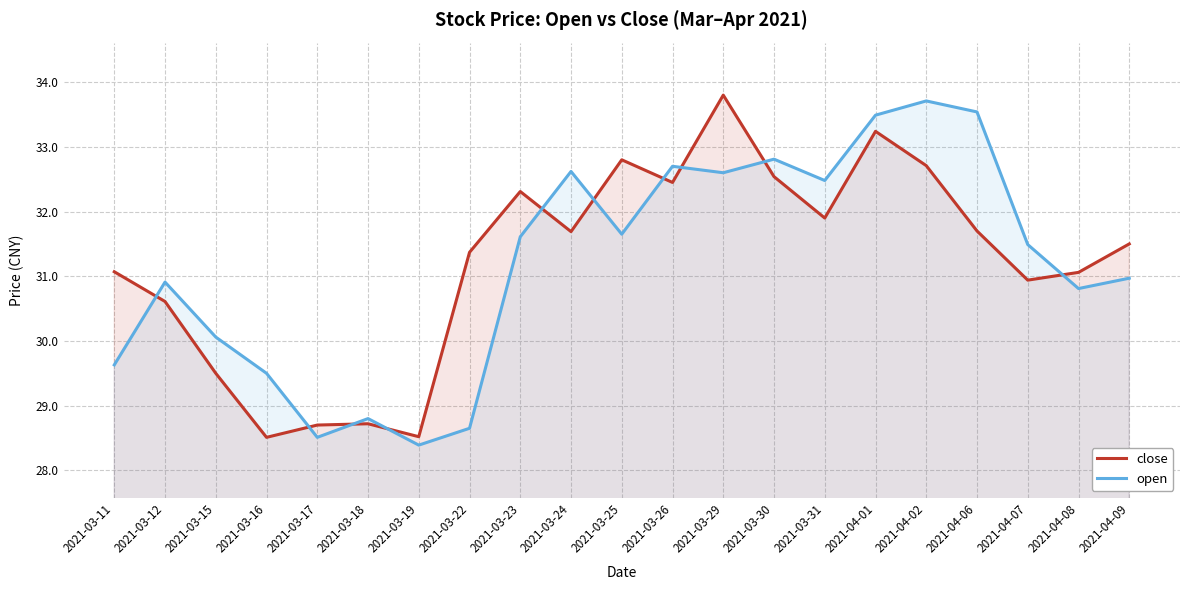

Reading right to left, transcribe all the data shown in this chart.

close: 2021-04-09=31.5	2021-04-08=31.1	2021-04-07=30.9	2021-04-06=31.7	2021-04-02=32.7	2021-04-01=33.2	2021-03-31=31.9	2021-03-30=32.5	2021-03-29=33.8	2021-03-26=32.5	2021-03-25=32.8	2021-03-24=31.7	2021-03-23=32.3	2021-03-22=31.4	2021-03-19=28.5	2021-03-18=28.7	2021-03-17=28.7	2021-03-16=28.5	2021-03-15=29.5	2021-03-12=30.6	2021-03-11=31.1
open: 2021-04-09=31.0	2021-04-08=30.8	2021-04-07=31.5	2021-04-06=33.5	2021-04-02=33.7	2021-04-01=33.5	2021-03-31=32.5	2021-03-30=32.8	2021-03-29=32.6	2021-03-26=32.7	2021-03-25=31.6	2021-03-24=32.6	2021-03-23=31.6	2021-03-22=28.6	2021-03-19=28.4	2021-03-18=28.8	2021-03-17=28.5	2021-03-16=29.5	2021-03-15=30.1	2021-03-12=30.9	2021-03-11=29.6